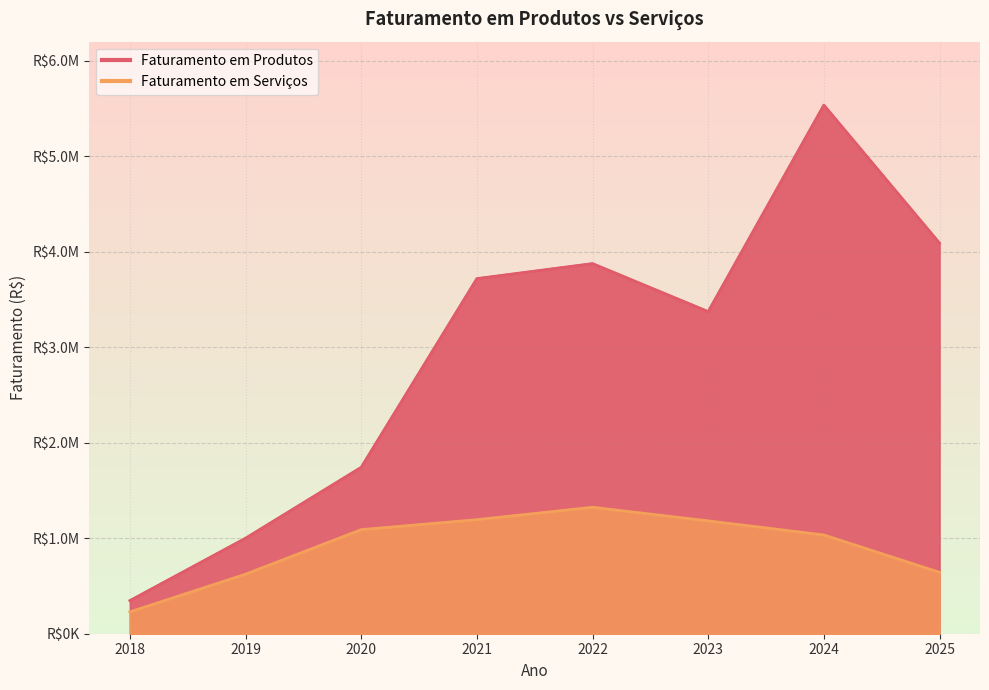

At which category does Faturamento em Produtos reach its first local valley?

2023